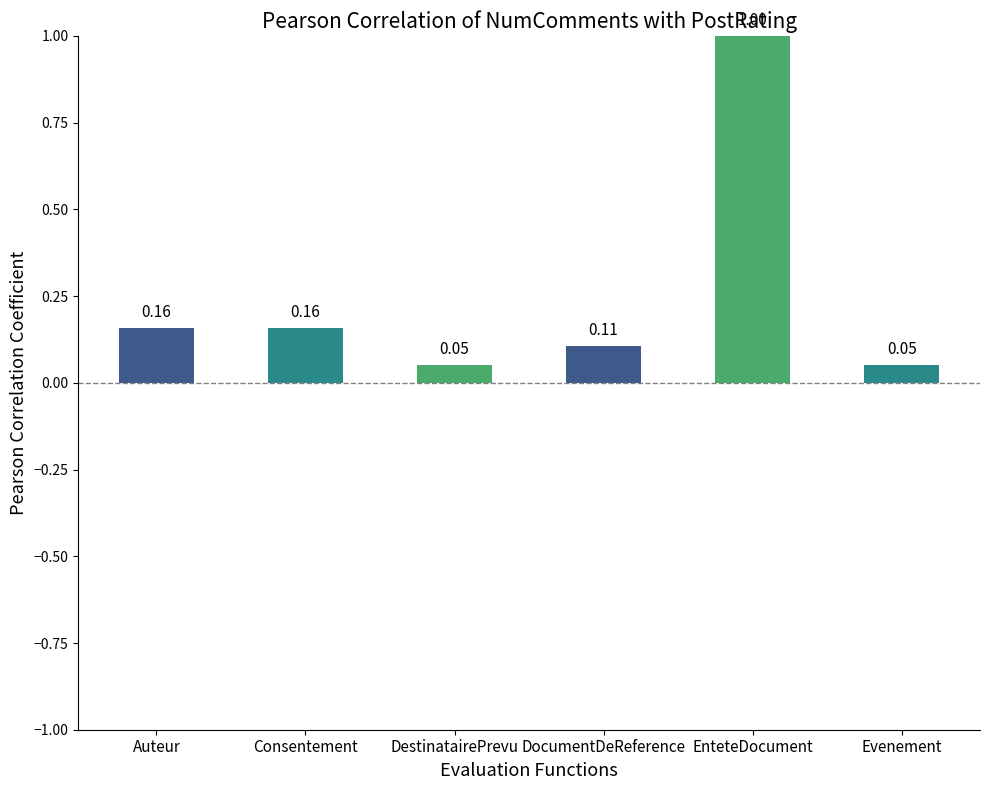

Which has a higher value, DocumentDeReference or Auteur?

Auteur